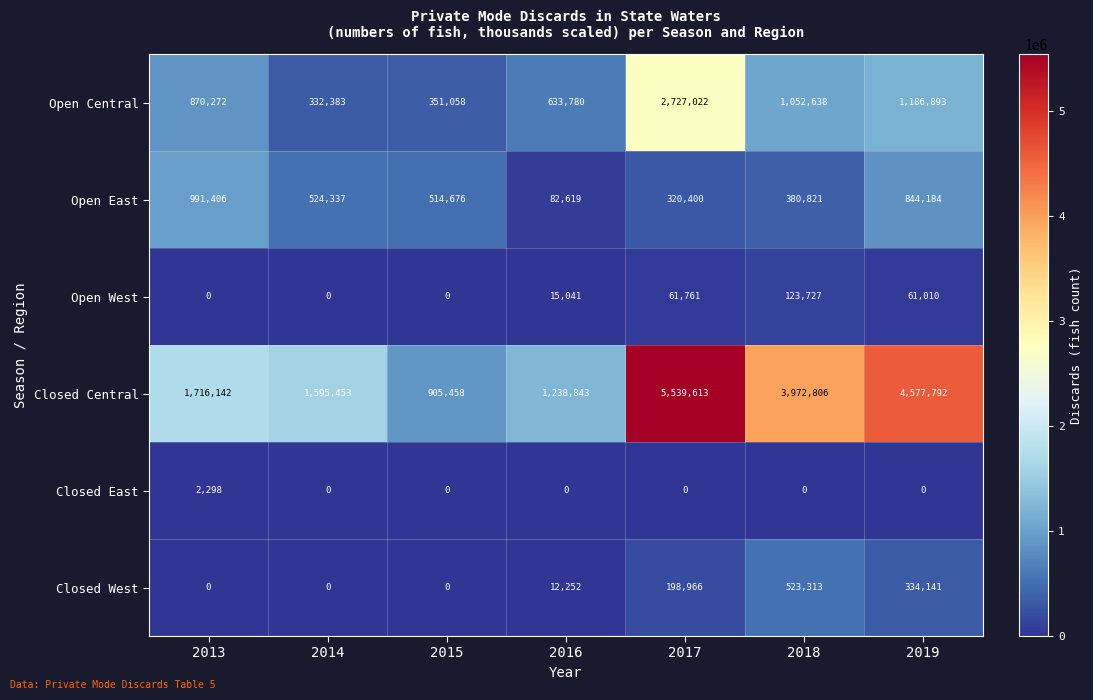

The value of Closed West at 2013 is 0. True or false?

True